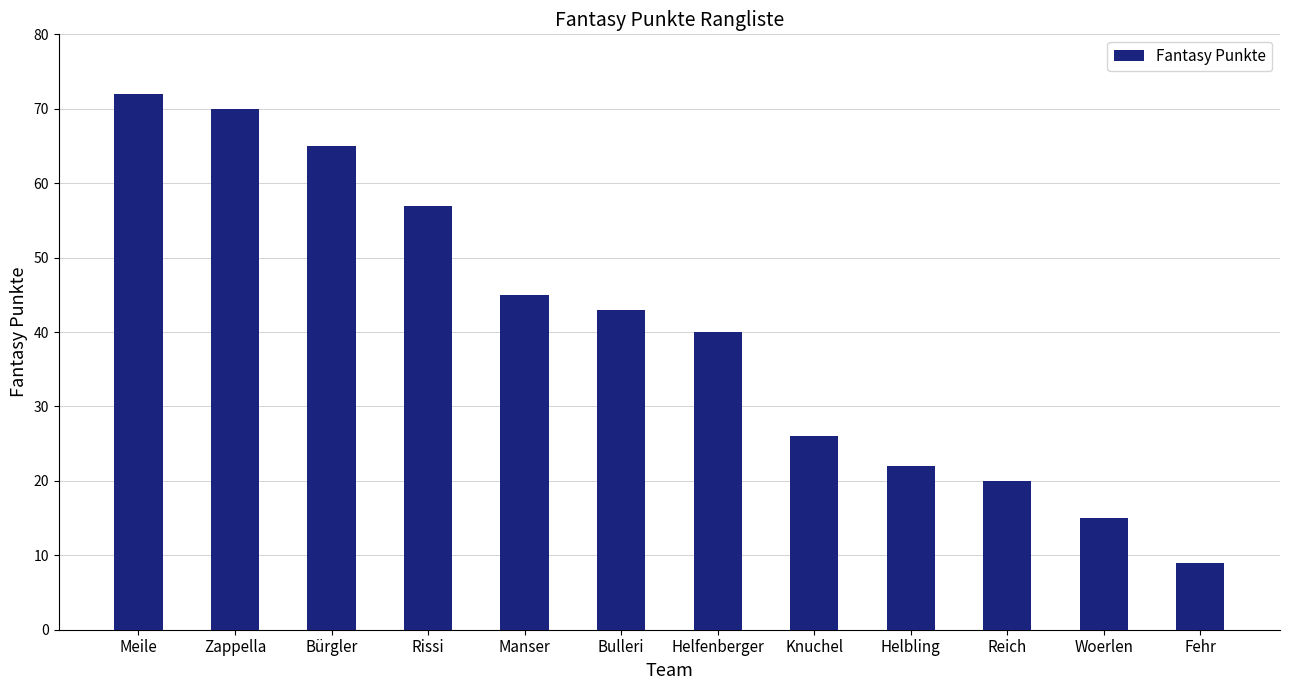

True or false: the data shows 31 at Meile.

False